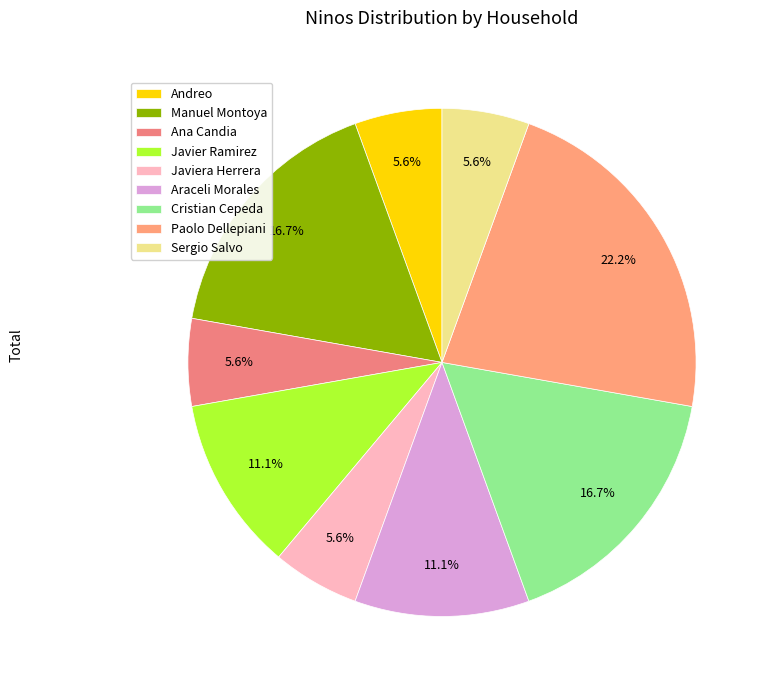

Is it true that Manuel Montoya is 28% of the pie?

False